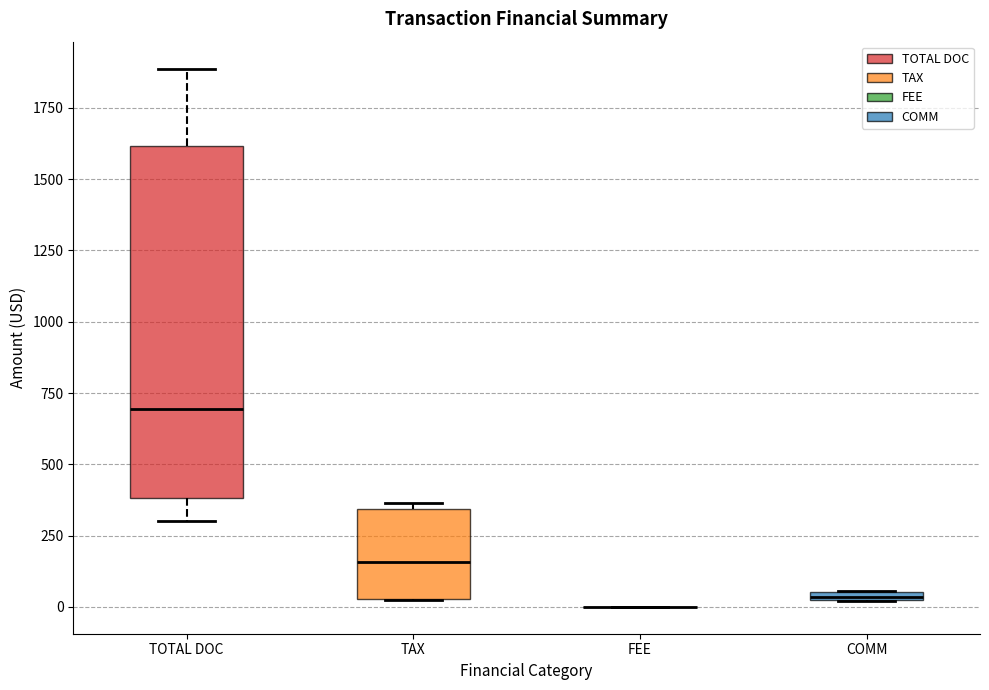

Comparing the boxes themselves (not the whiskers), which one is the tallest?

TOTAL DOC